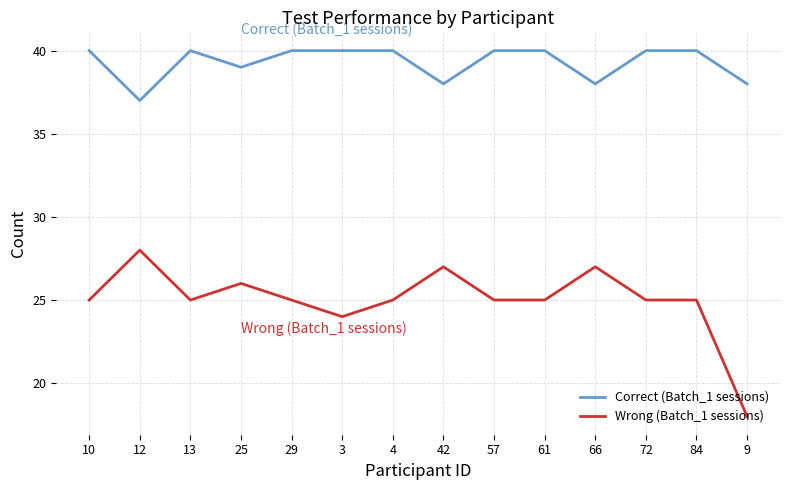

What position from the left is 13?

3